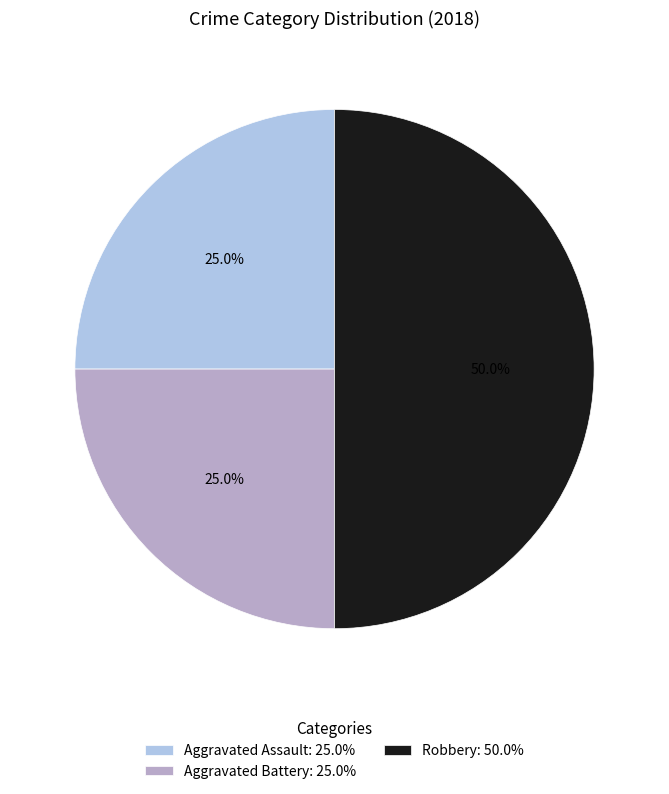

Which has a higher value, Robbery or Aggravated Battery?

Robbery